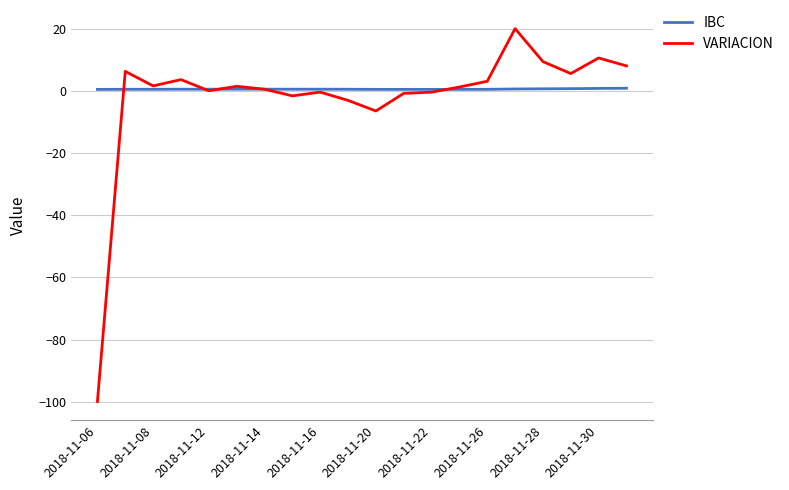

True or false: VARIACION has more than 0 interior local peaks.

True